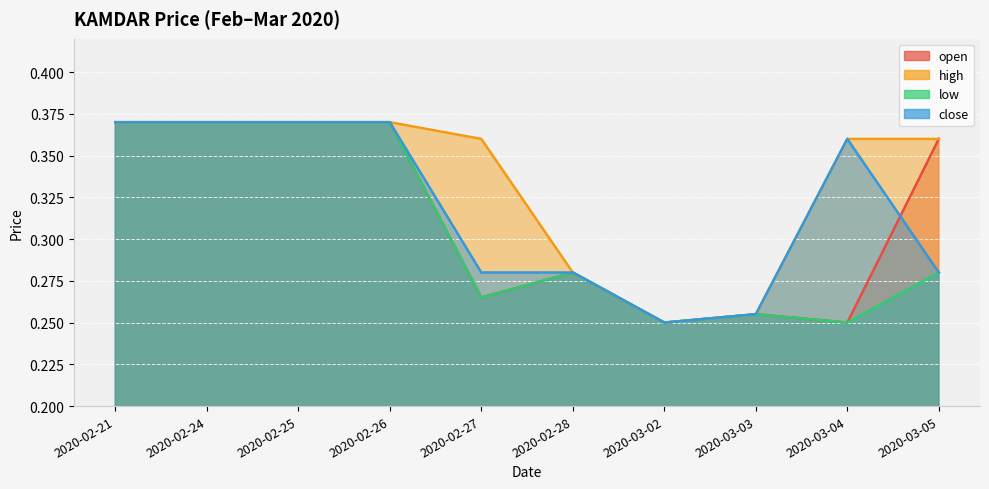

What is the label of the 2nd point from the right?

2020-03-04